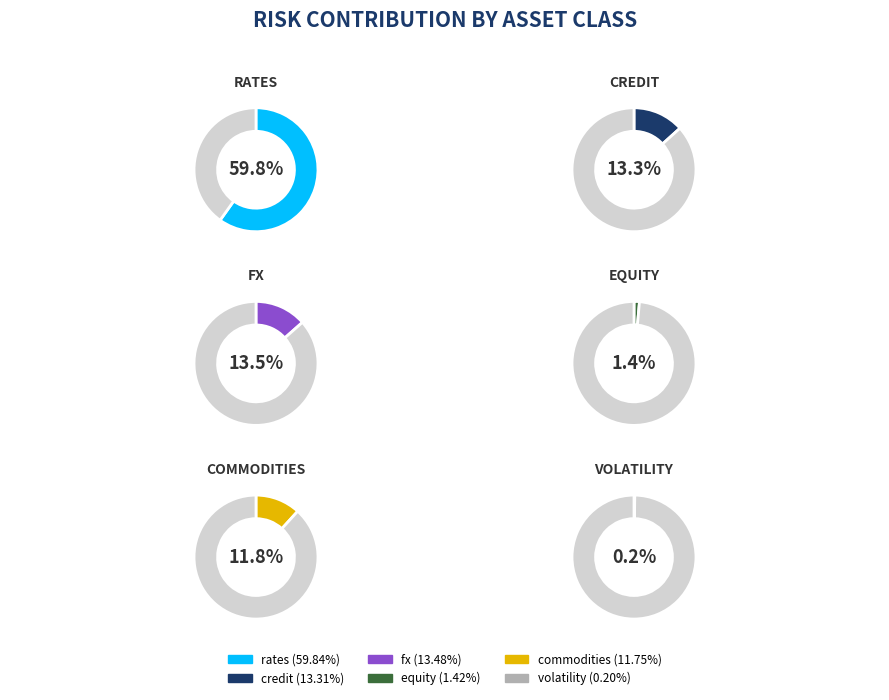

Which category accounts for the majority?

rates